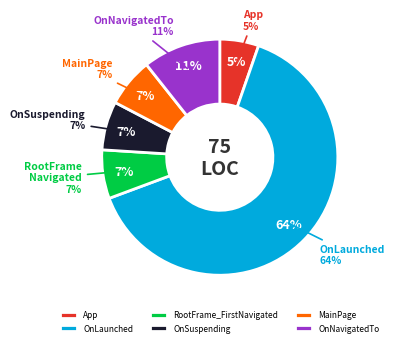

What percentage is NOT represented by OnLaunched?

36.0%